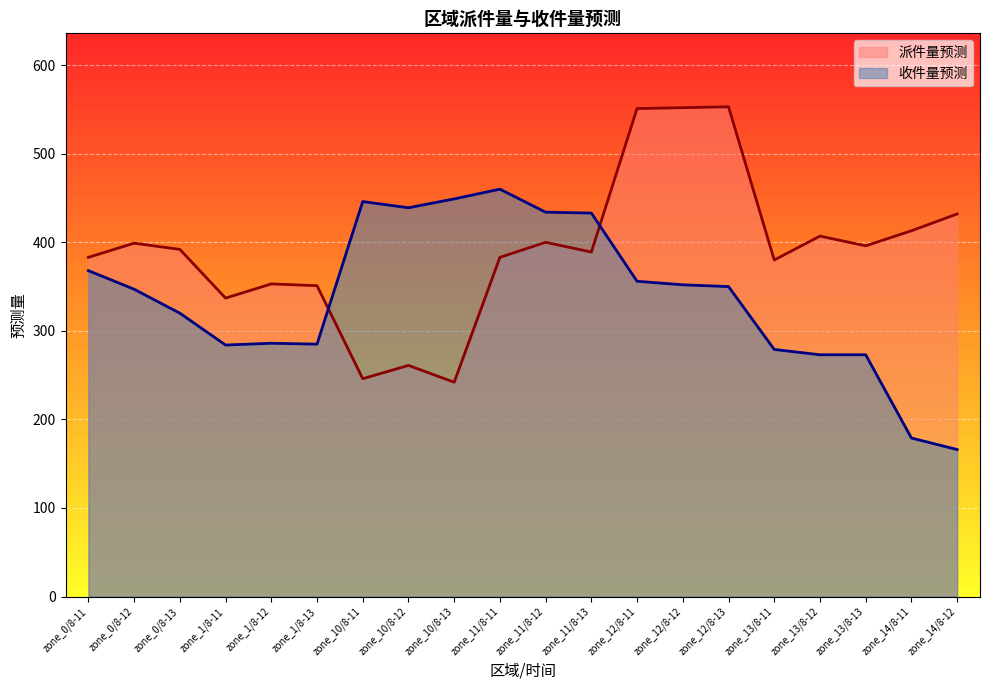

True or false: 收件量预测 has a value of 286 at zone_1/8-12.

True